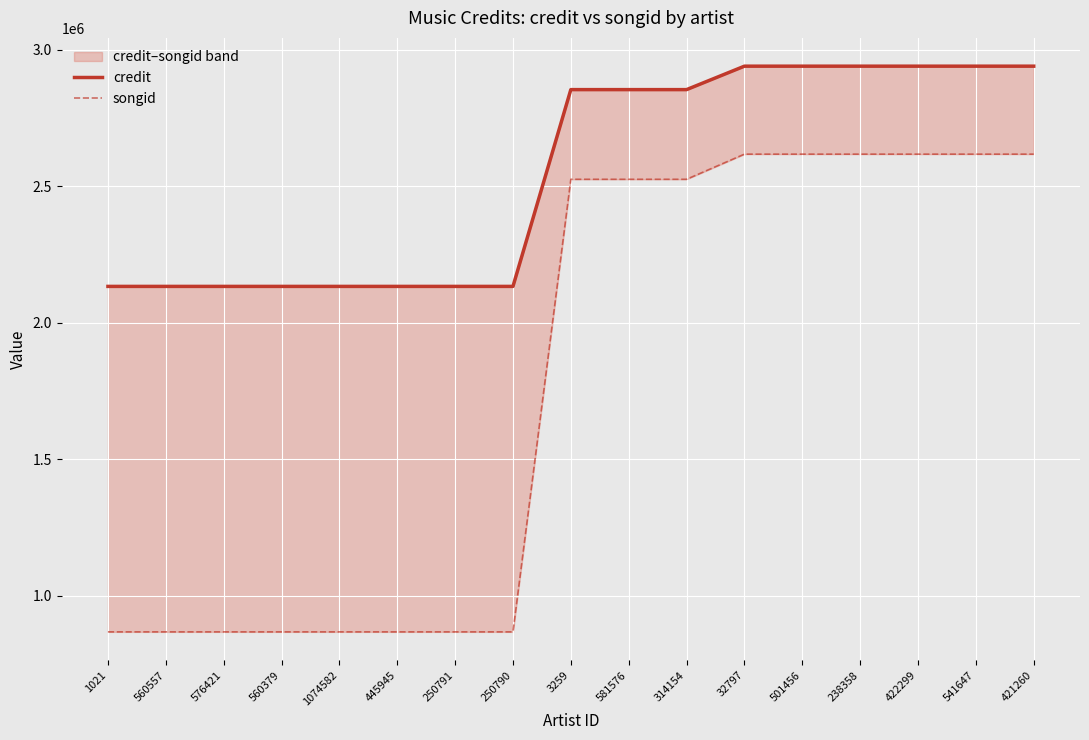

What is the value of the credit point at the 1st from the left?

2133238